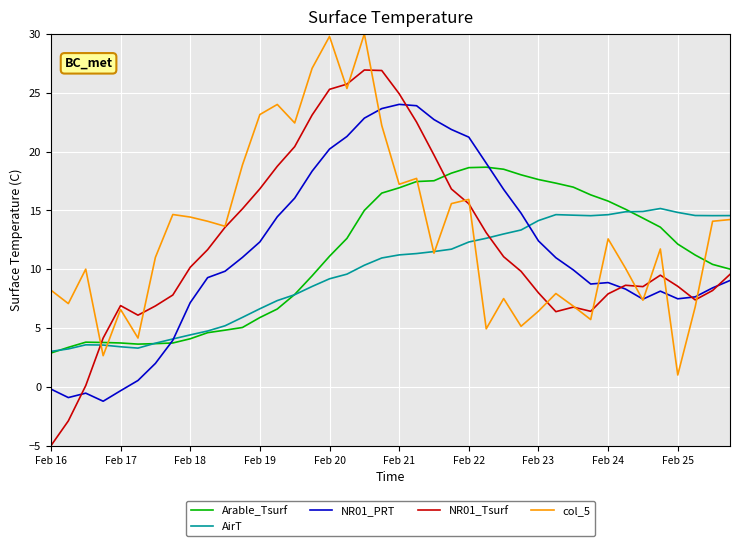

What is the minimum value for Arable_Tsurf?

2.9